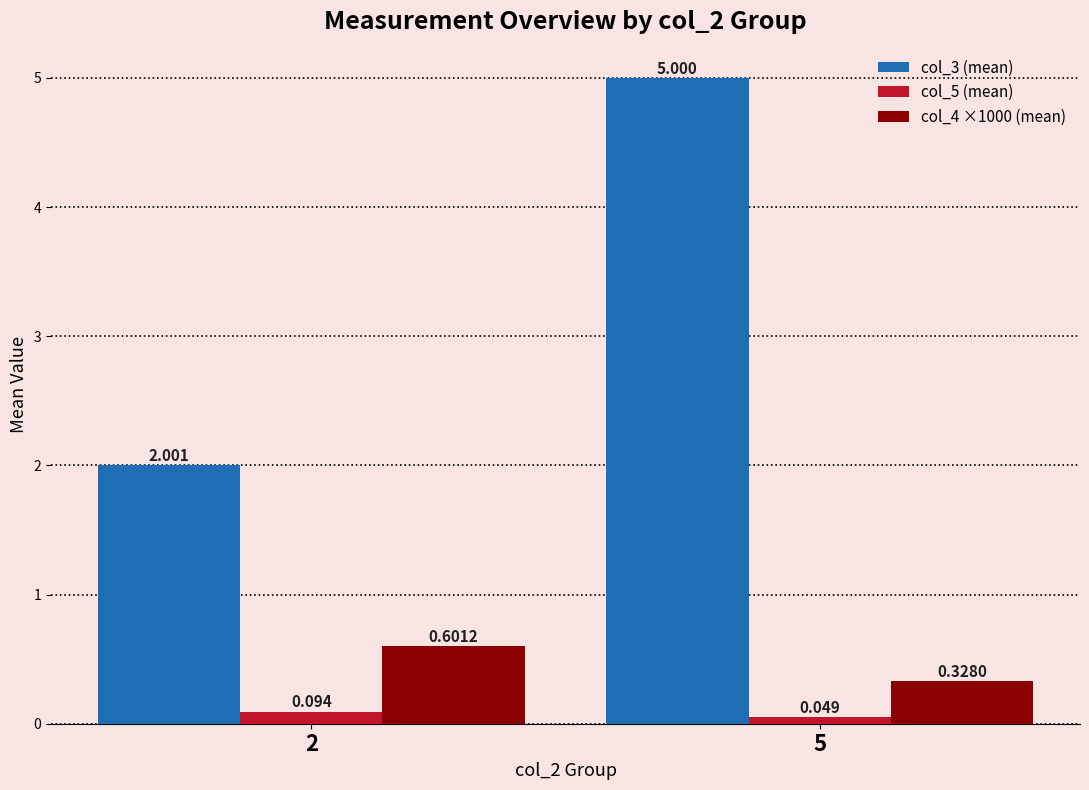

The col_4 ×1000 (mean) series shows 0.6 at 2. True or false?

True